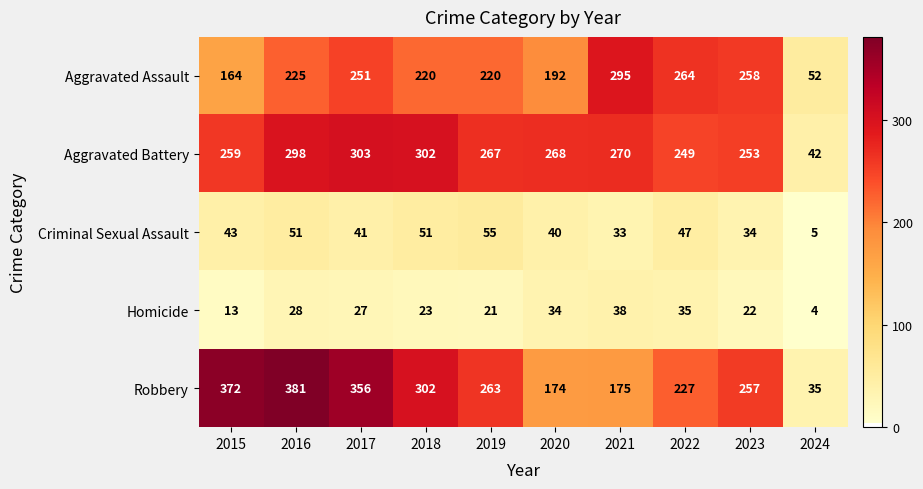

List the series in order of their peak value, highest first.

Robbery, Aggravated Battery, Aggravated Assault, Criminal Sexual Assault, Homicide